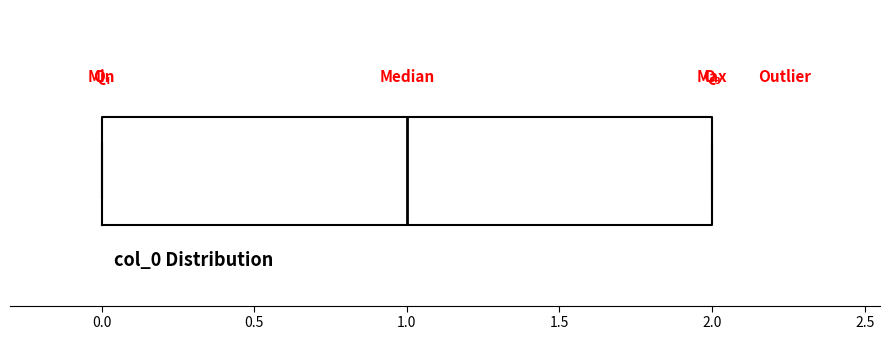

Transcribe this box plot: give where the median line is, the range the box spans, and where the two whiskers end, as read against the x-axis. The values are not printed on the chart, so give them approximately, as read against the axis.

median 1, box 0 to 2, whiskers 0 to 2